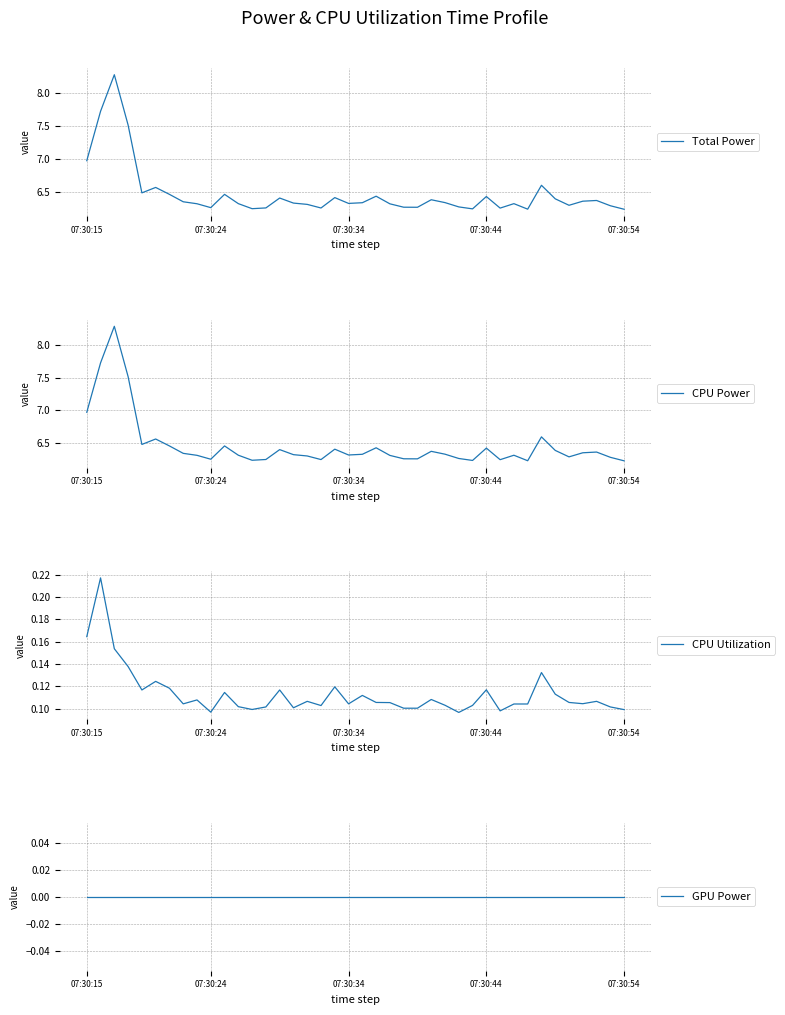

The value of Total Power at 14 is 6.4. True or false?

True